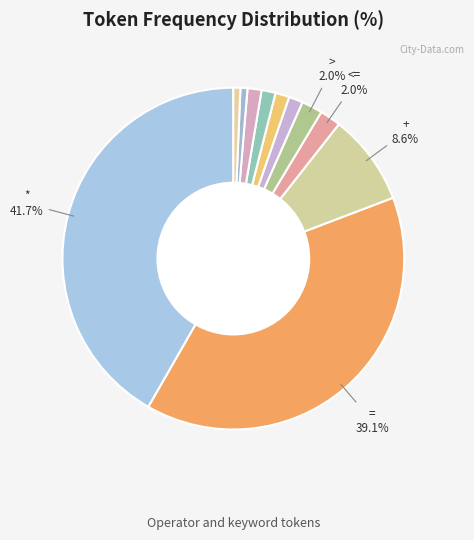

How many slices are in this pie chart?

11